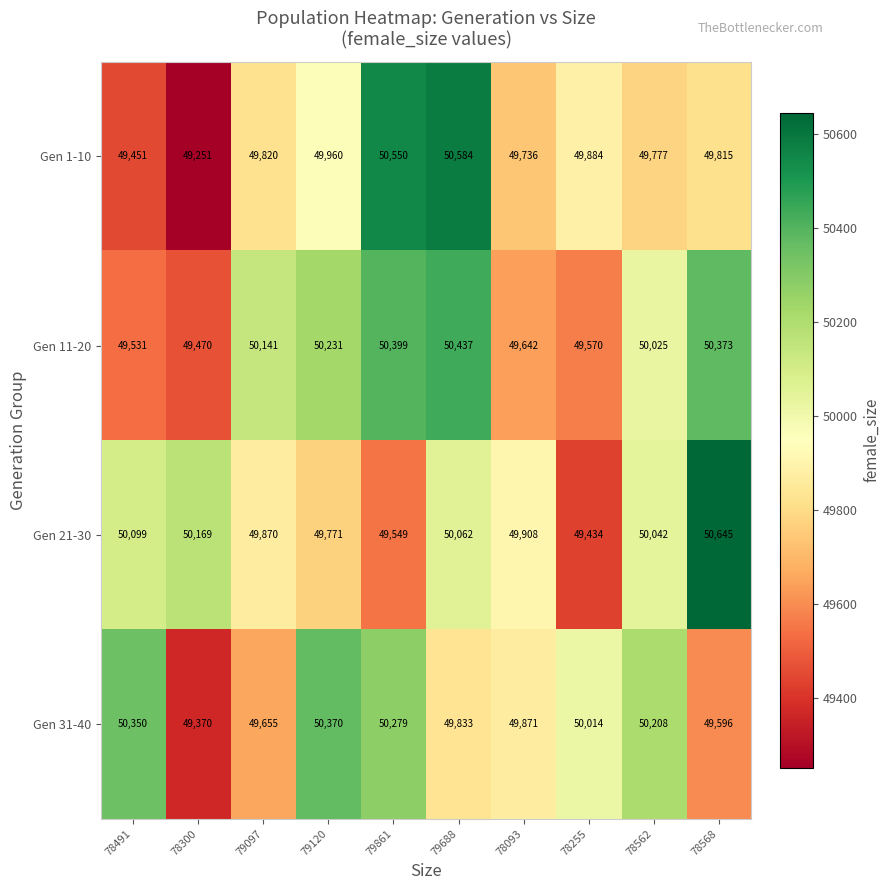

What is the greatest value displayed?

50645